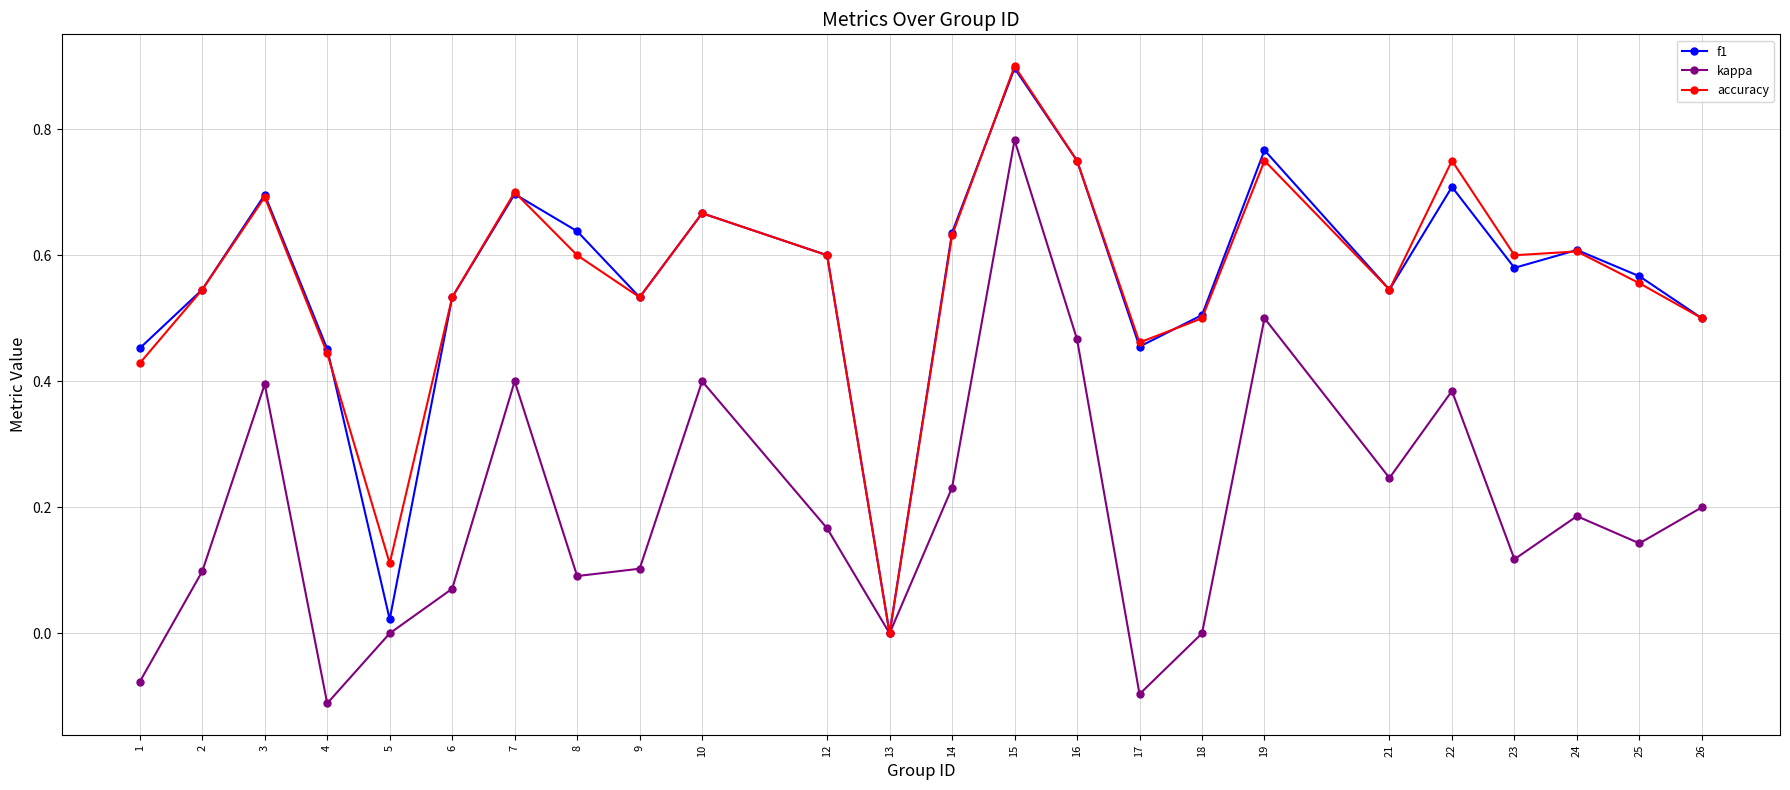

What is the spread (max minus min) of values at 21?

0.3